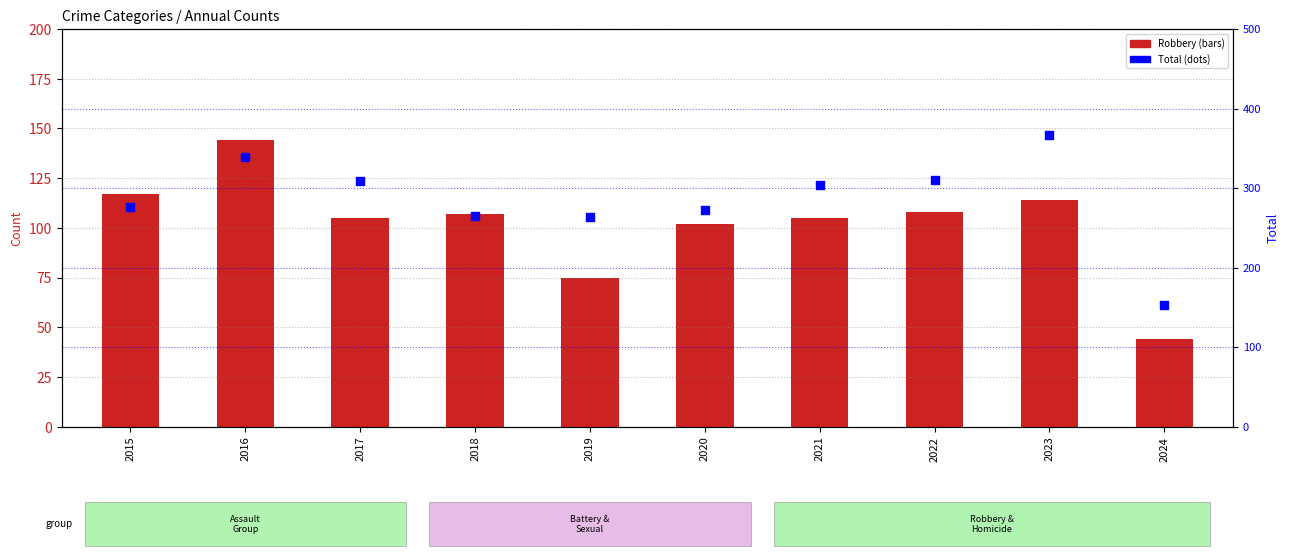

What are all the series names shown in the legend?

Robbery, Total